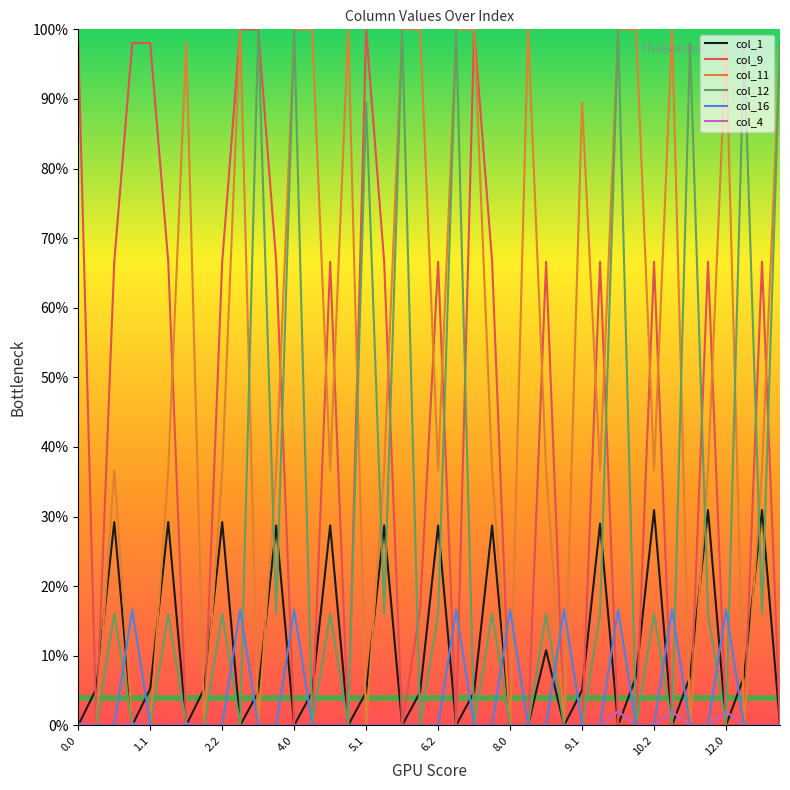

At how many categories does at least one series exceed 86?

23